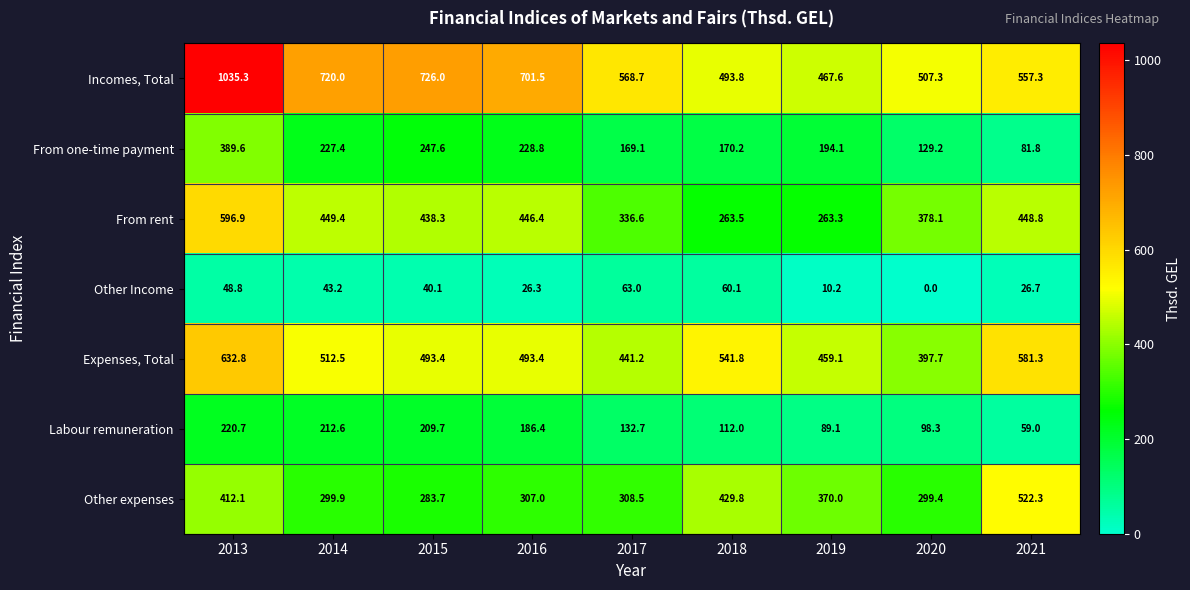

What is the spread (max minus min) of values at 2015?

685.9